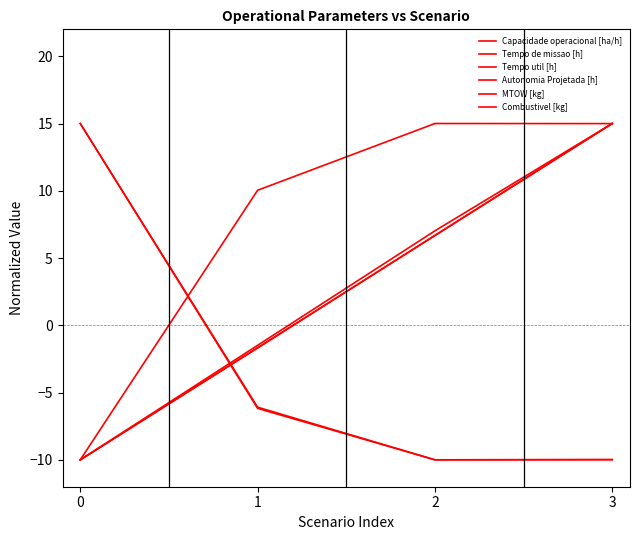

True or false: Tempo util [h] and Tempo de missao [h] cross at least once.

False